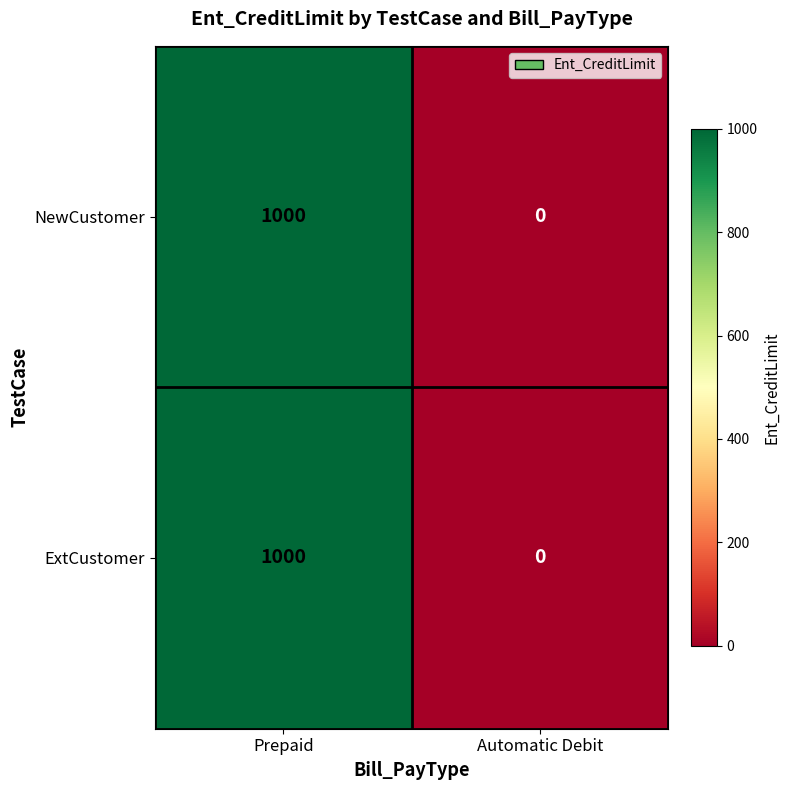

Count the number of data series in this chart.

2